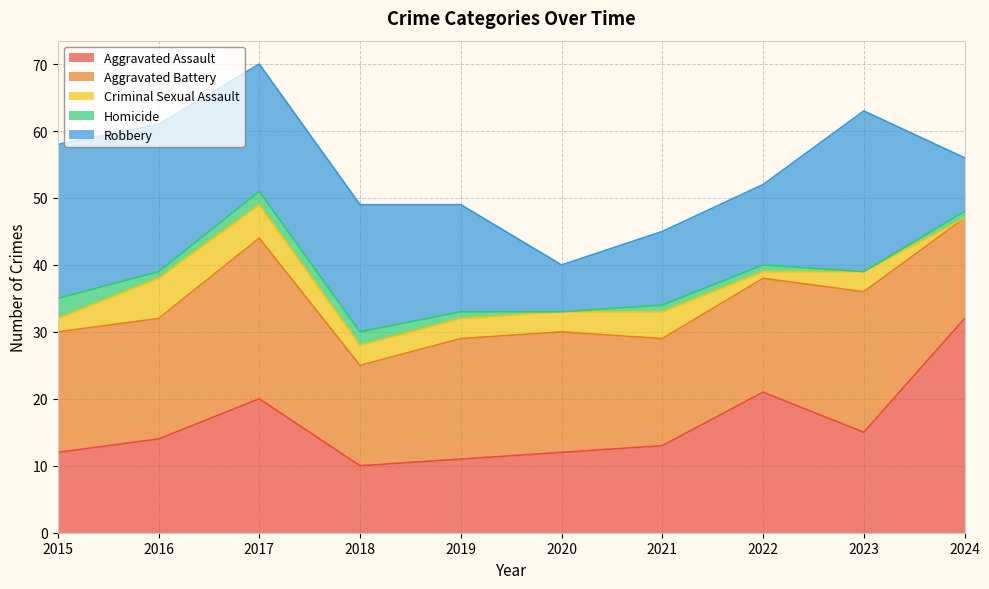

How many series are shown in this chart?

5